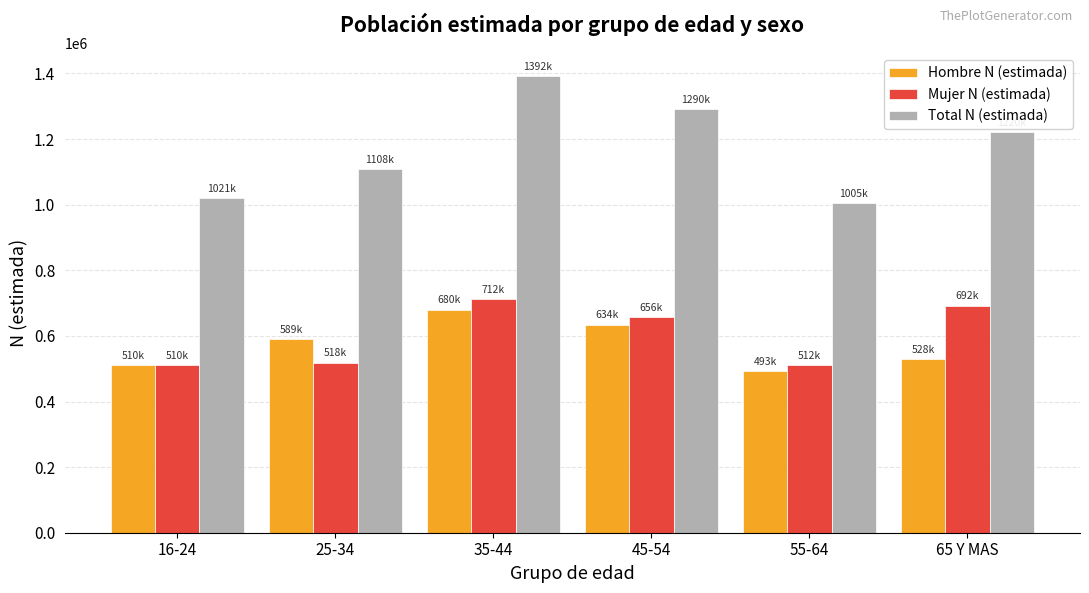

The value of Hombre N (estimada) at 65 Y MAS is 815791. True or false?

False